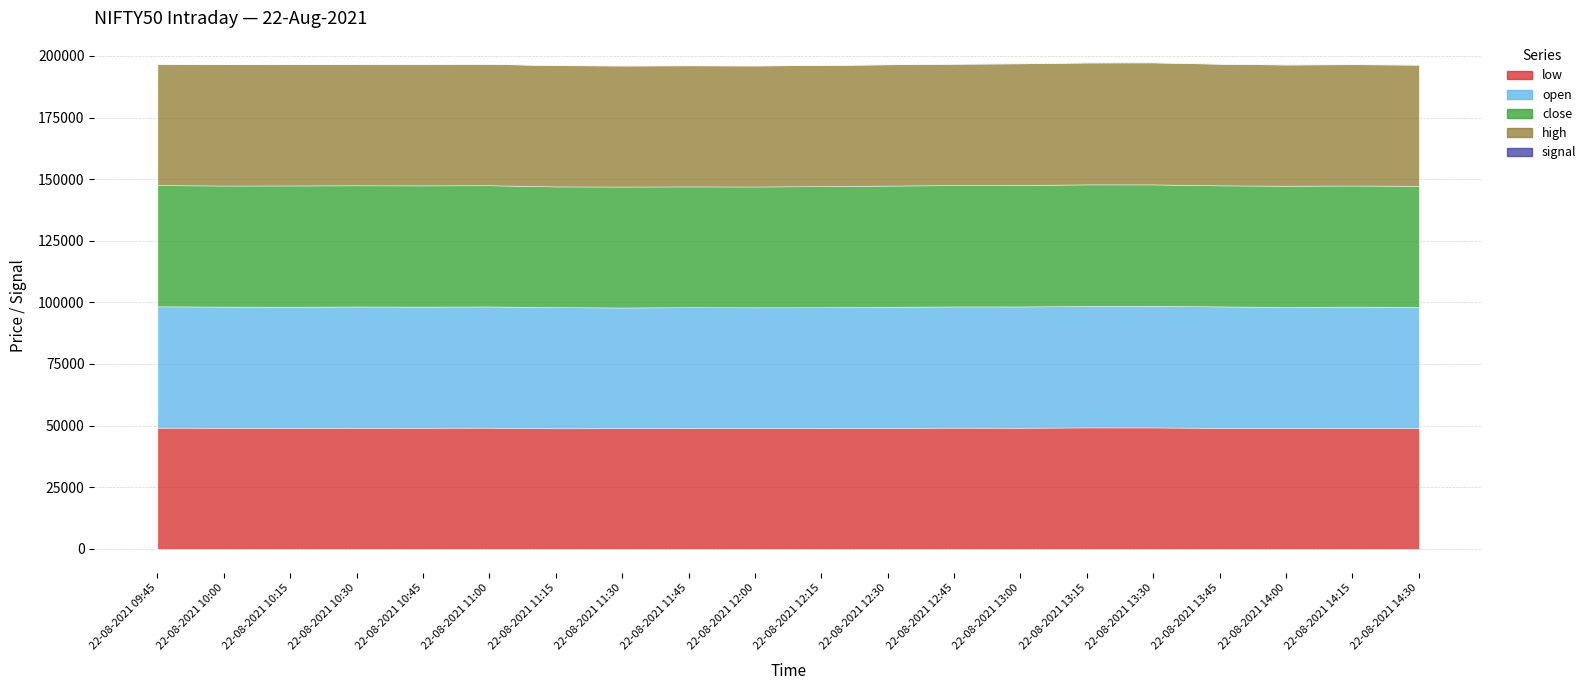

Rank the series by their maximum value, from lowest to highest.

signal, low, open, close, high